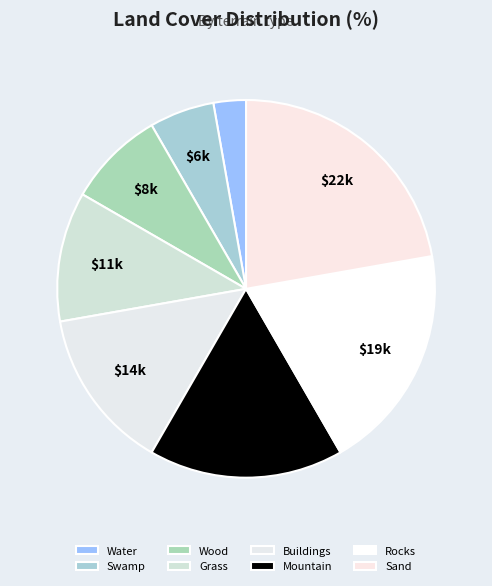

To the nearest percent, what percentage of the pie is Swamp?

6%